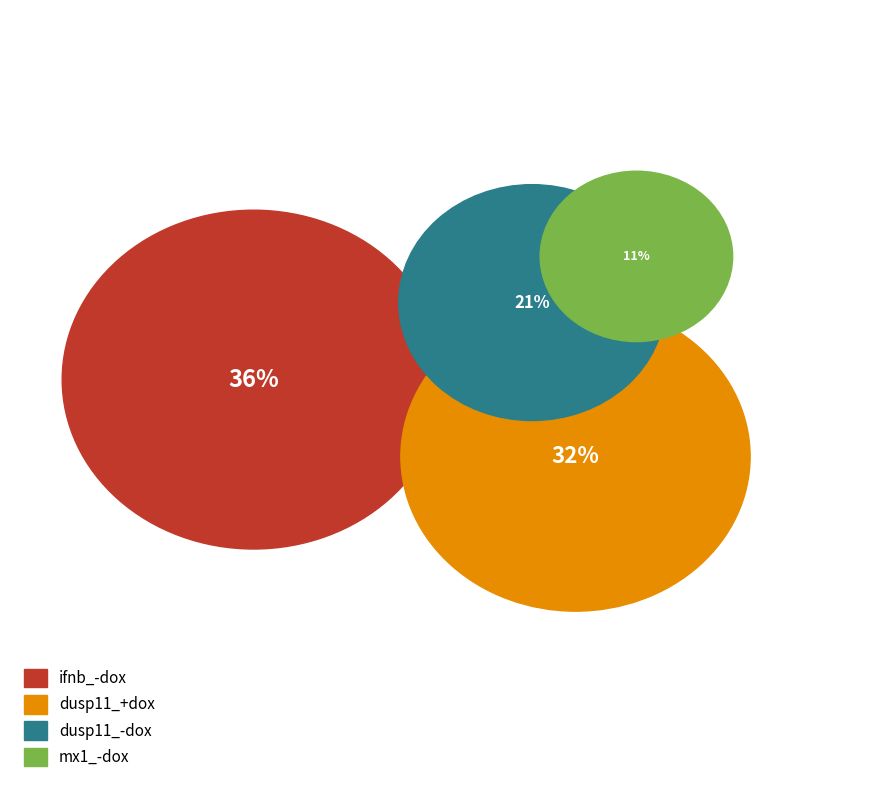

How much of the chart is everything except dusp11_-dox?

79.0%